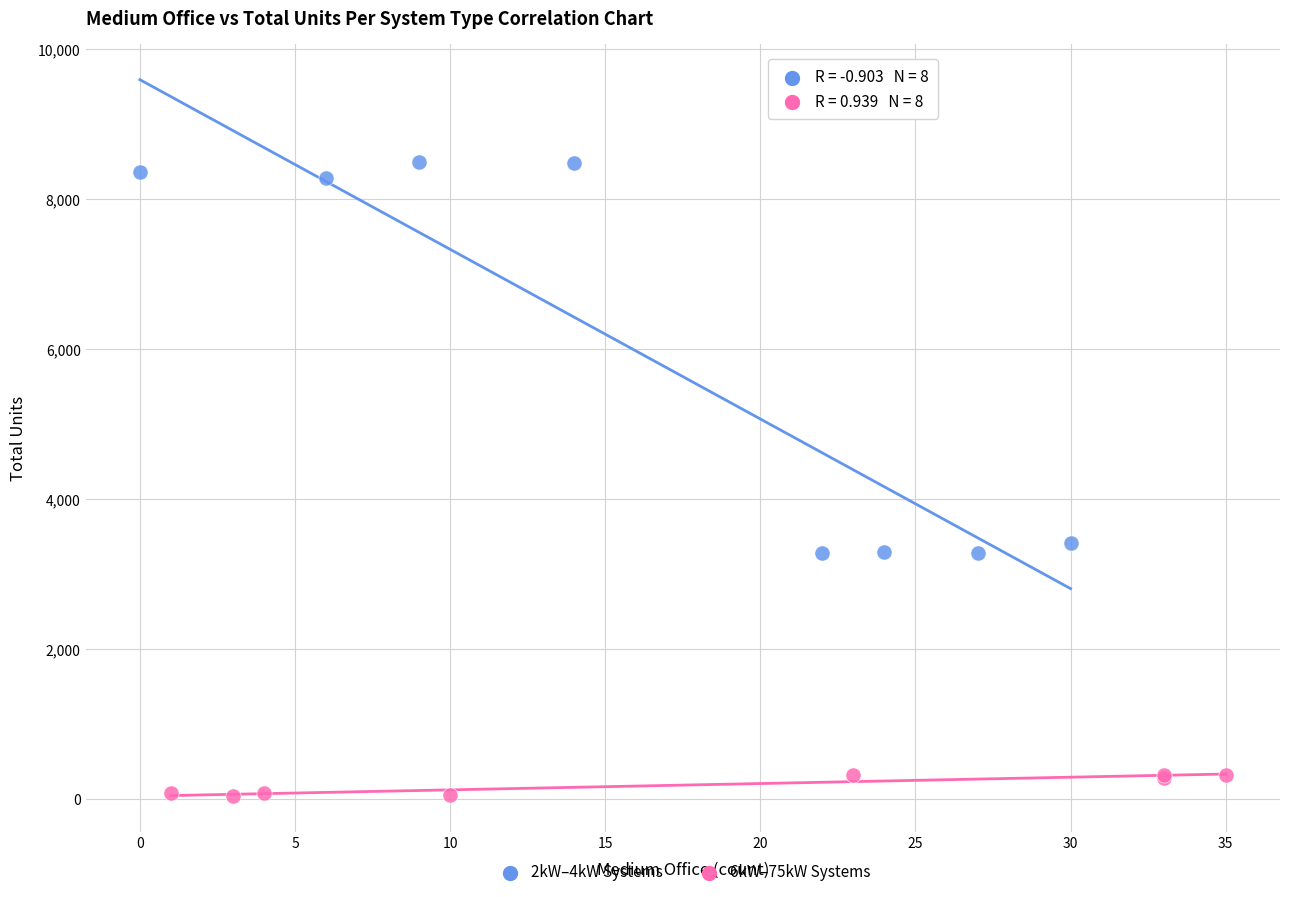

Which series contains the lowest Y value?

6kW–75kW Systems